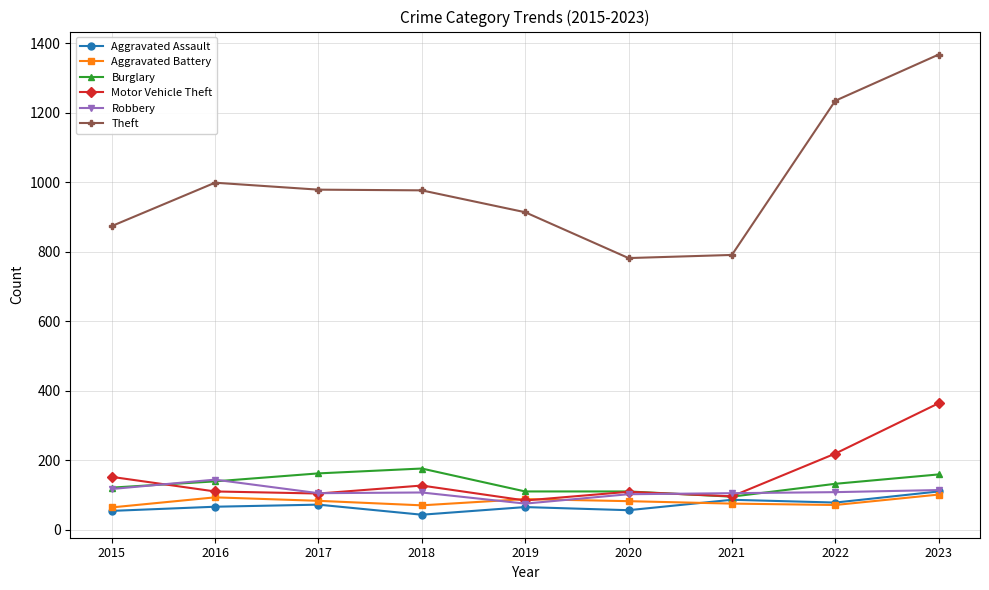

True or false: Motor Vehicle Theft and Theft cross at least once.

False